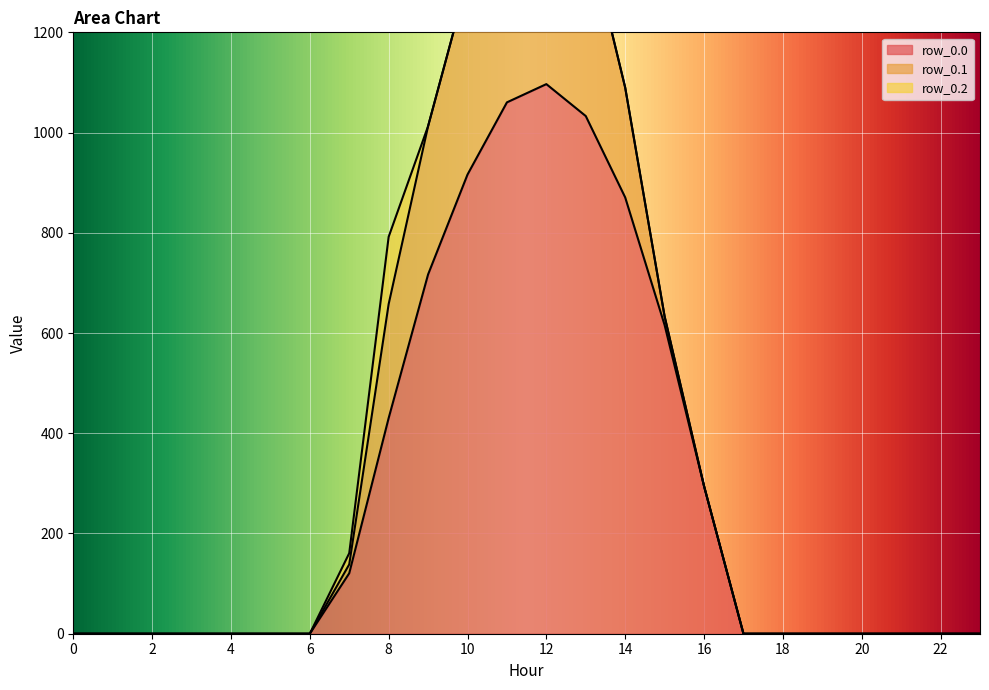

What is the highest value of the row_0.1 series?

485.4